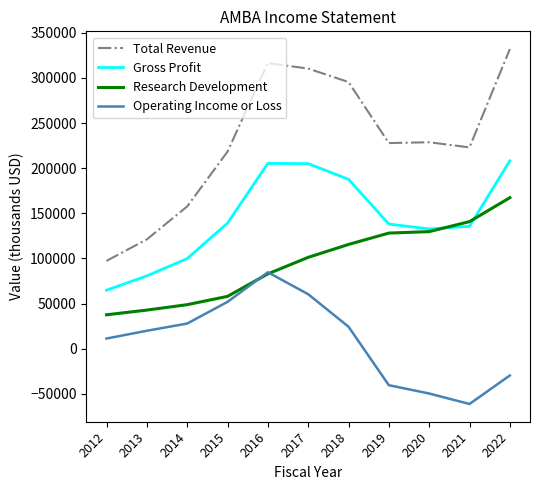

Which series has the widest spread of values?

Total Revenue